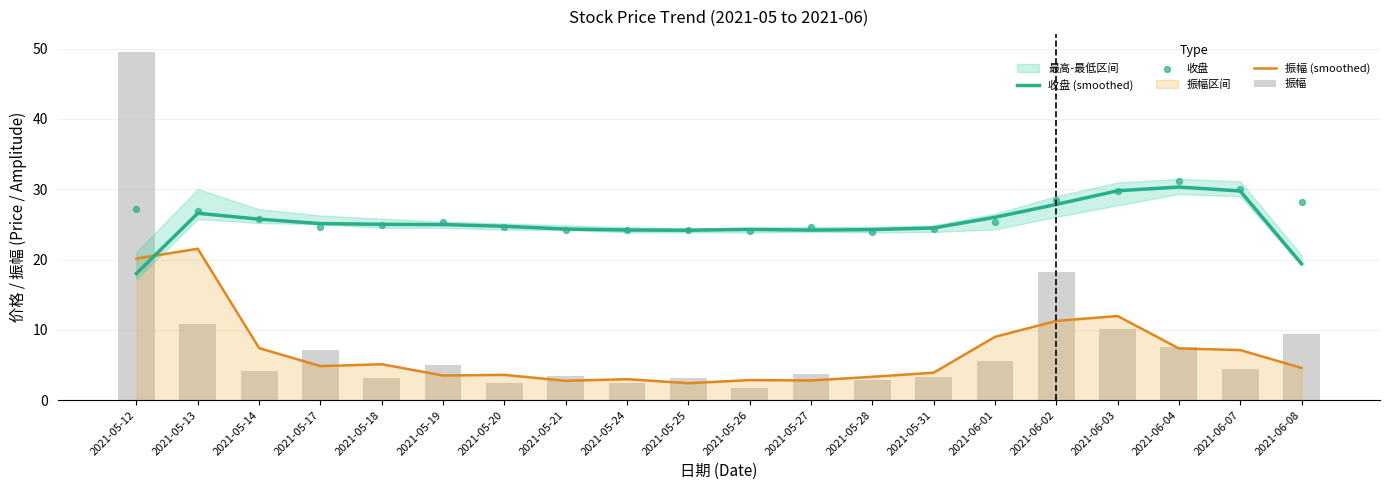

What is the total value across all series at 2021-05-27?

55.3